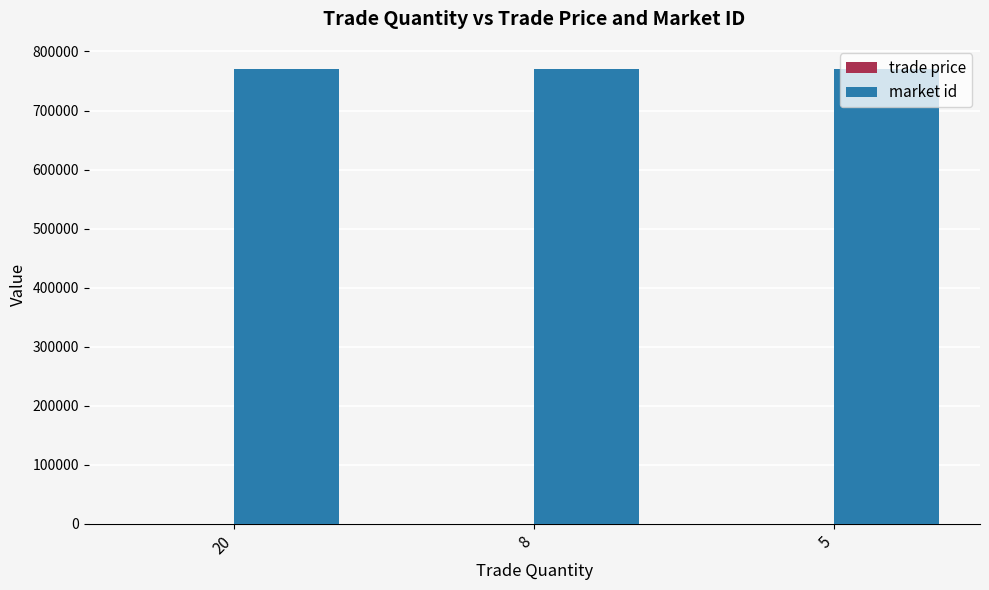

Which series has the largest total across all categories?

market id